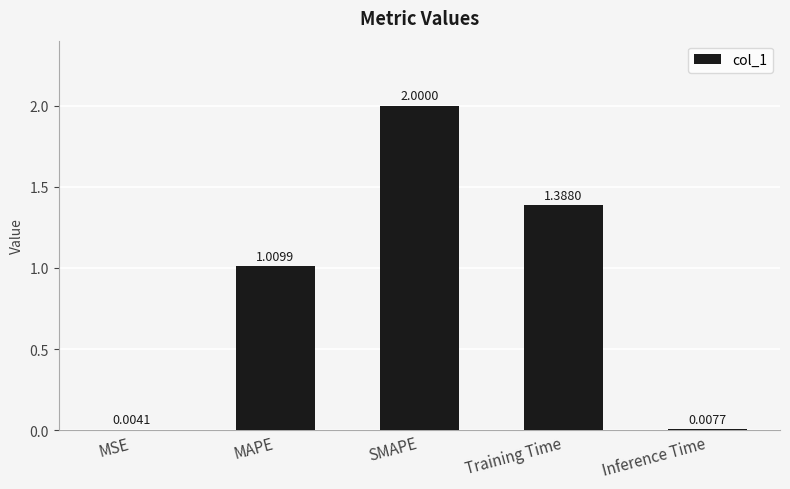

What is the sum of all values?

4.4